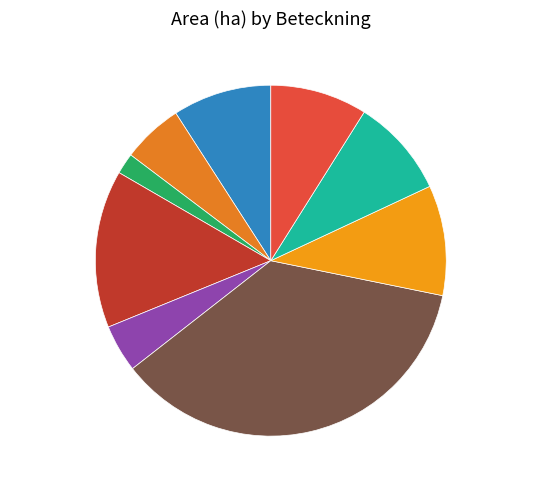

Does A 32677-2023 account for over 50% of the chart?

No